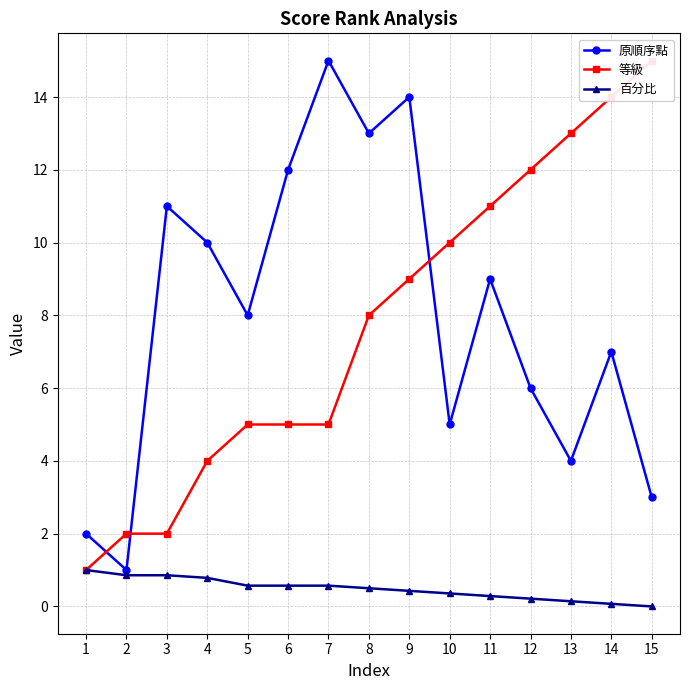

Rank the series by their maximum value, from highest to lowest.

原順序點, 等級, 百分比